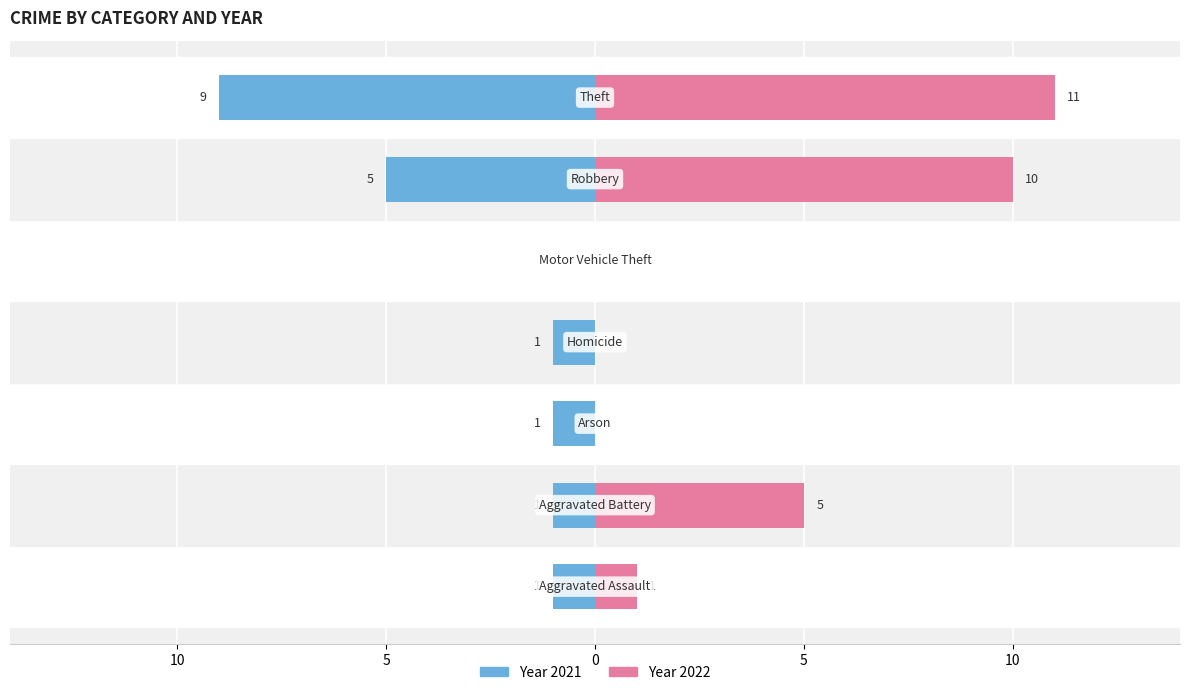

Is it true that 2021 equals 0 at Aggravated Battery?

False